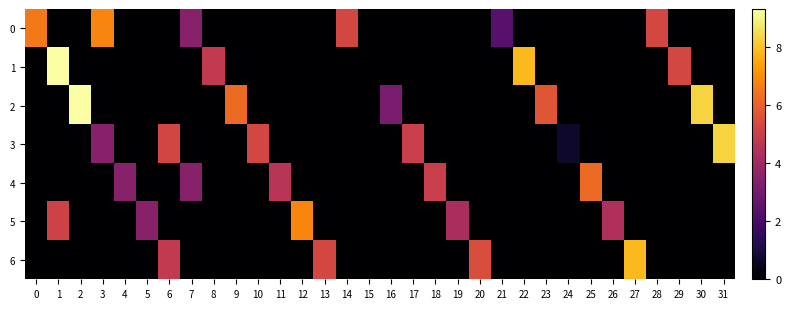

Which series has the largest total across all categories?

2